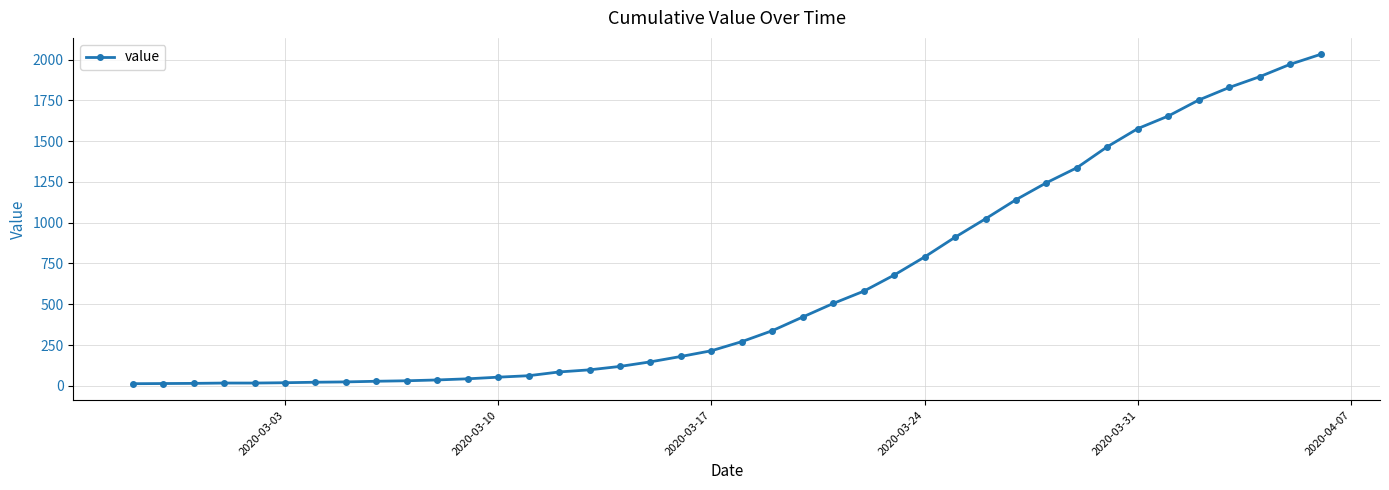

What is the average value?

616